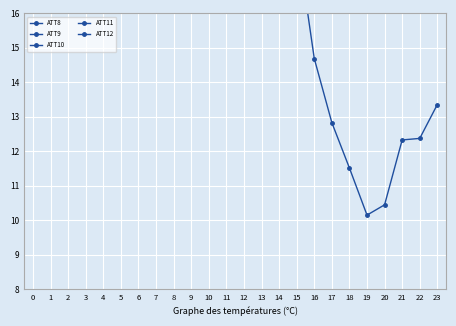

True or false: ATT9 has more than 1 interior local peaks.

True